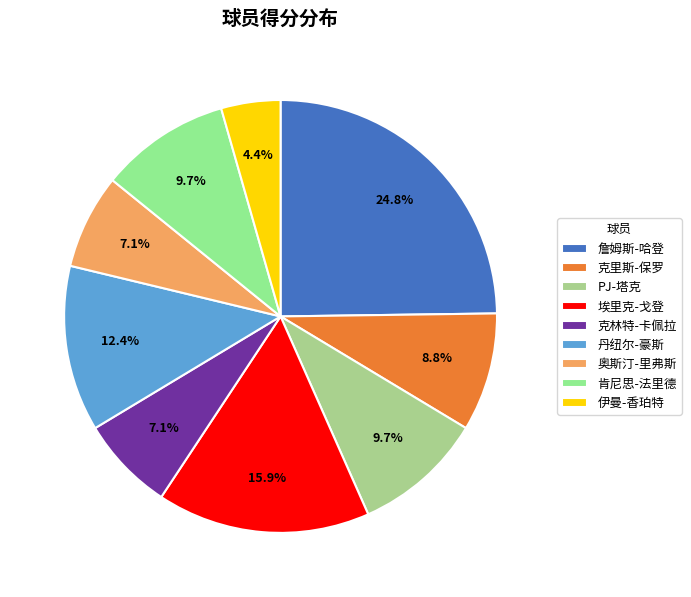

Is it true that 肯尼思-法里德 is 23% of the pie?

False